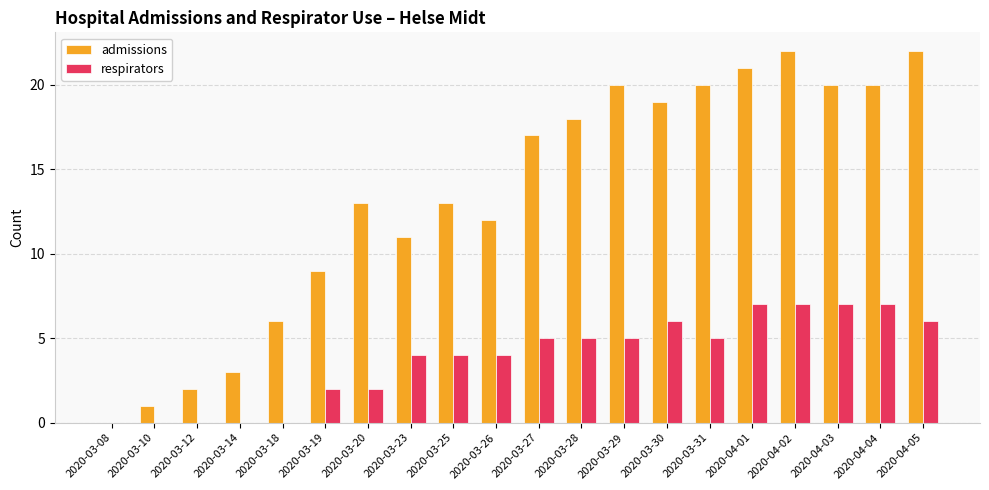

What is the greatest value displayed?

22